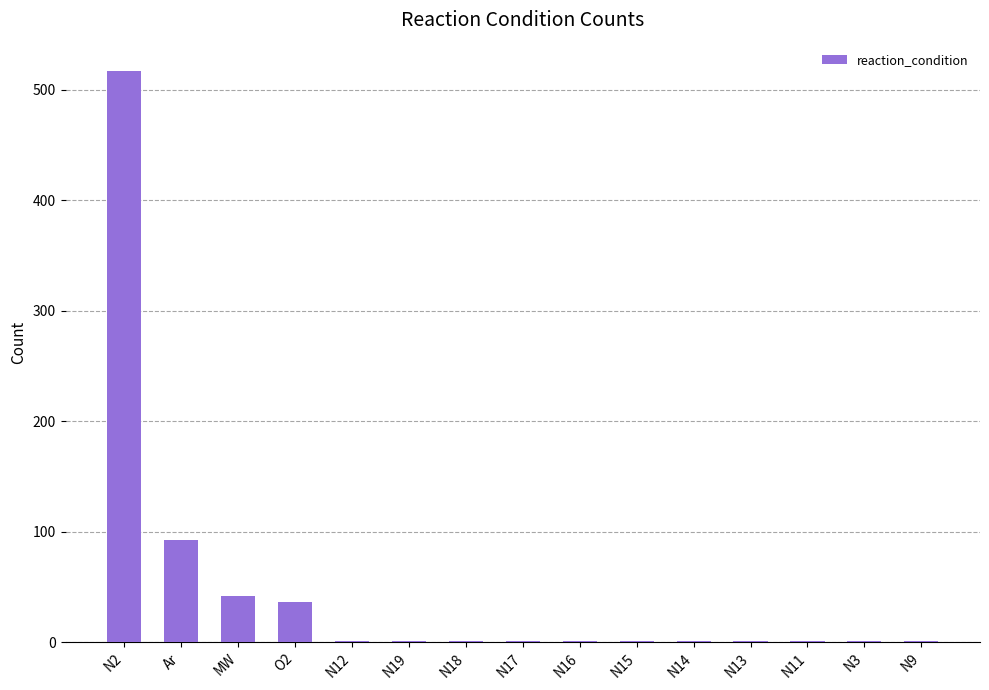

What is the sum of all values?

699